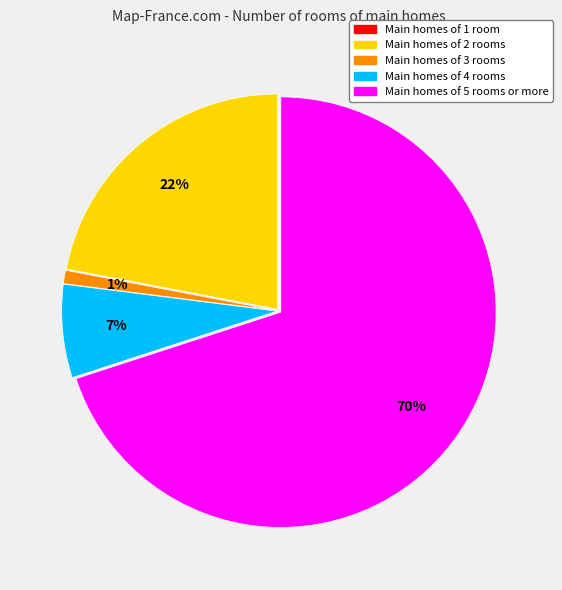

Between Main homes of 2 rooms and Main homes of 4 rooms, which is larger?

Main homes of 2 rooms